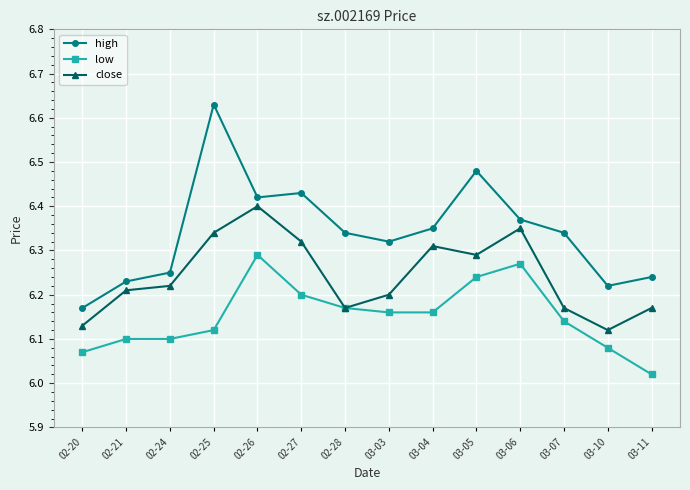

The high series shows 6.4 at 02-27. True or false?

True